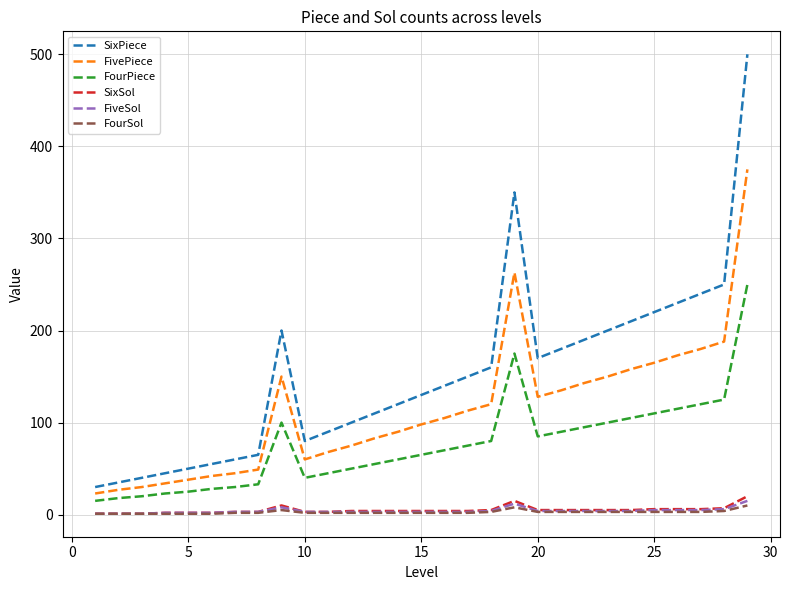

What is the maximum value shown in the chart?

500